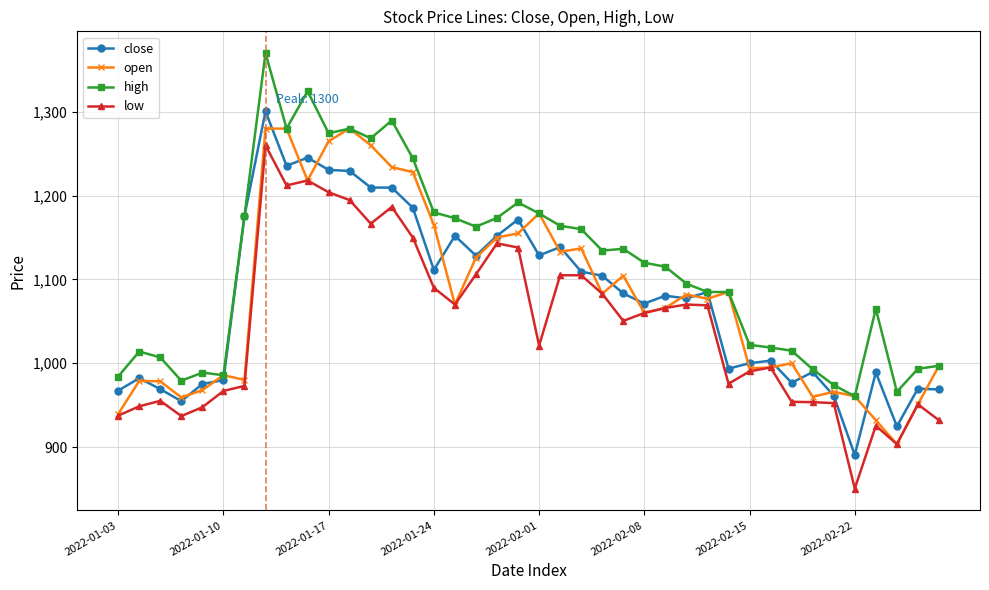

How many data points in low are less than 1060?

20